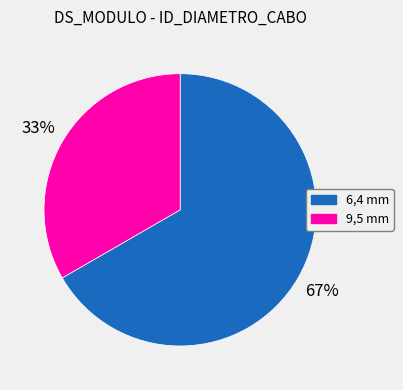

To the nearest percent, what portion does 9,5 mm represent?

33%